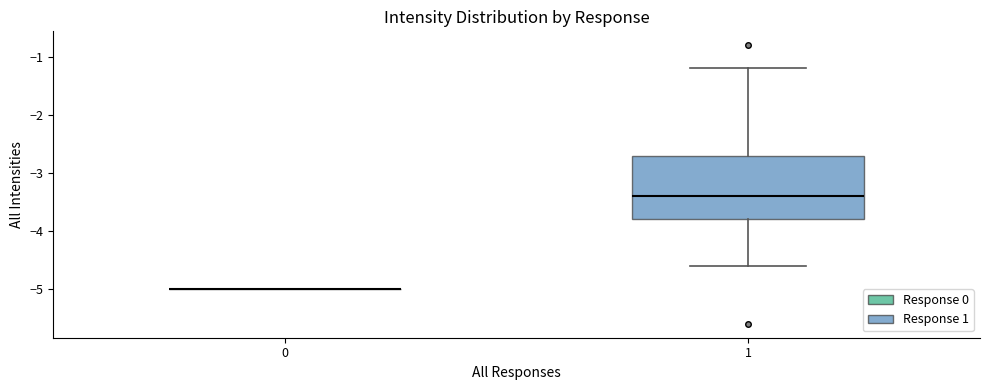

Reading left to right, transcribe this box plot: for each box, give where its median line is, the range the box spans, and where its two whiskers end, as read against the y-axis. The values are not printed on the chart, so give them approximately, as read against the axis.

0: box collapsed to a line at -5.0, whiskers -5.0 to -5.0
1: median -3.4, box -3.8 to -2.7, whiskers -4.6 to -1.2